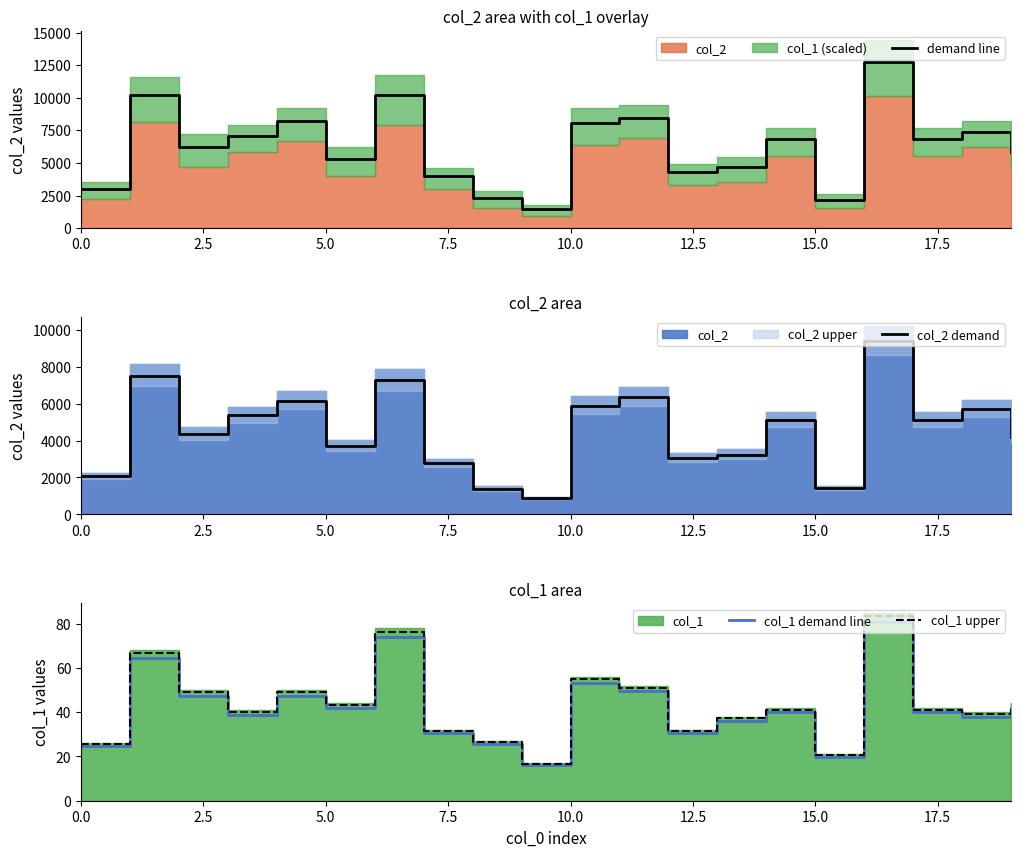

Which series has the largest range (max minus min)?

demand line